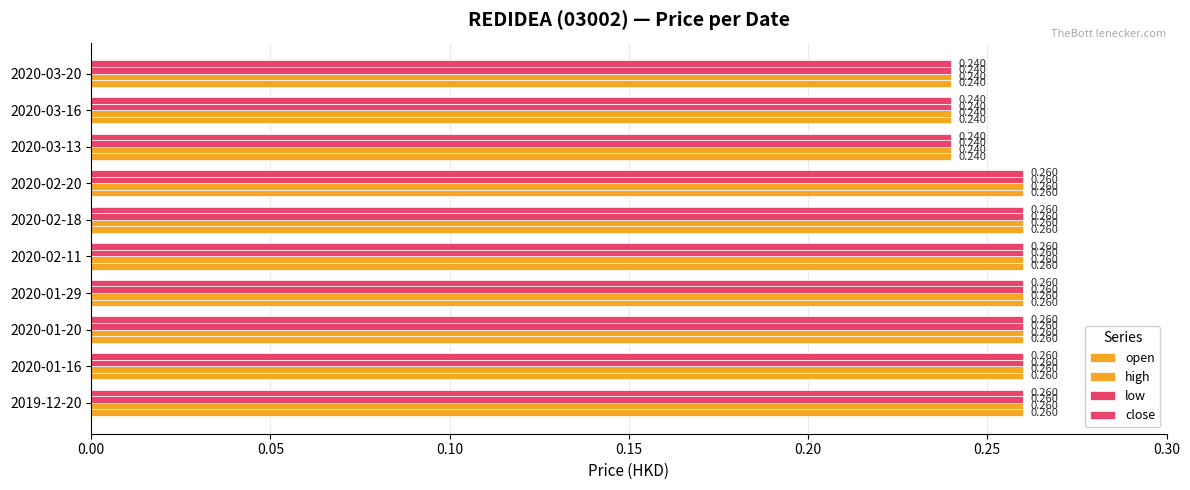

How many data points does each series have?

10